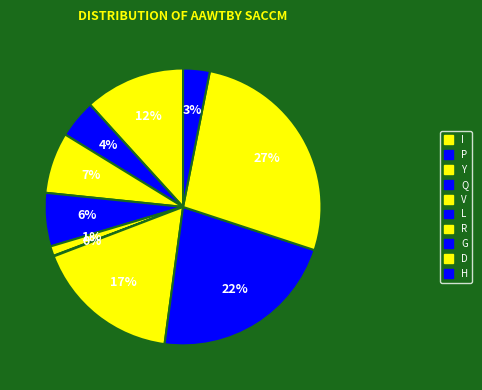

Is the sum of H and V greater than half?

No